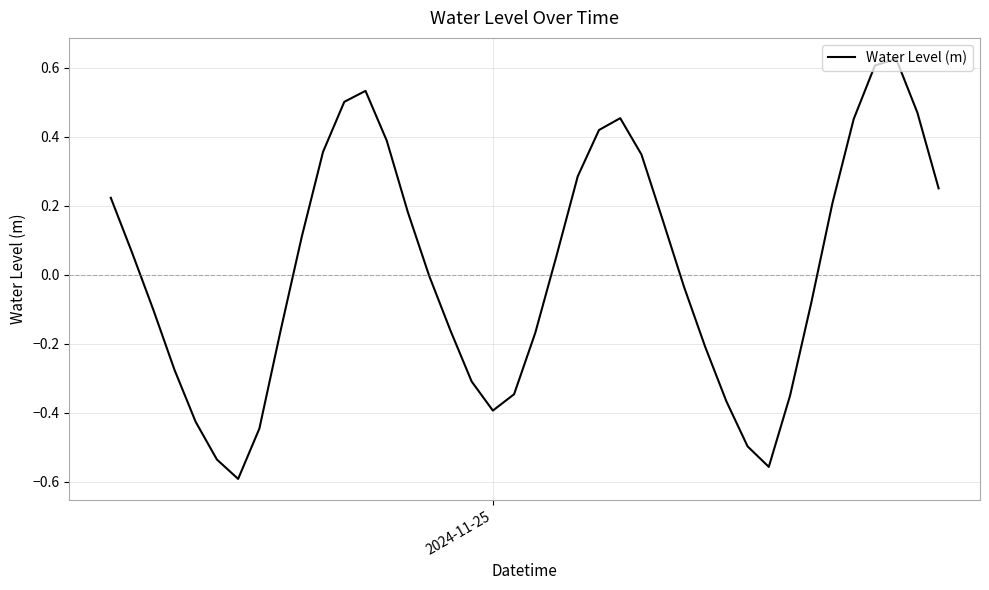

What is the difference between the second highest and second lowest values?

1.2